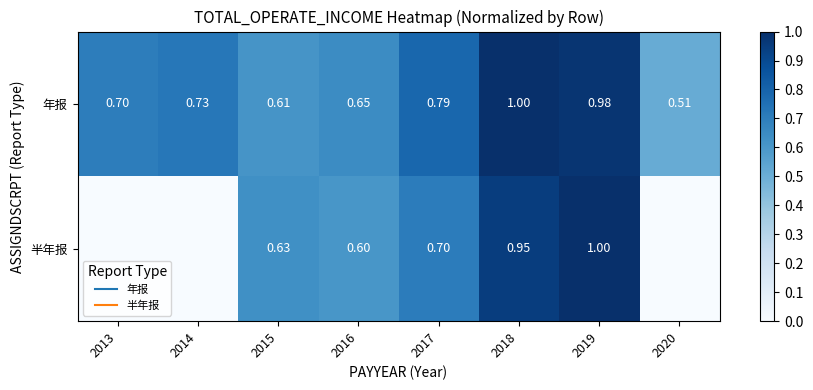

Which label corresponds to the smallest value in the chart?

2013